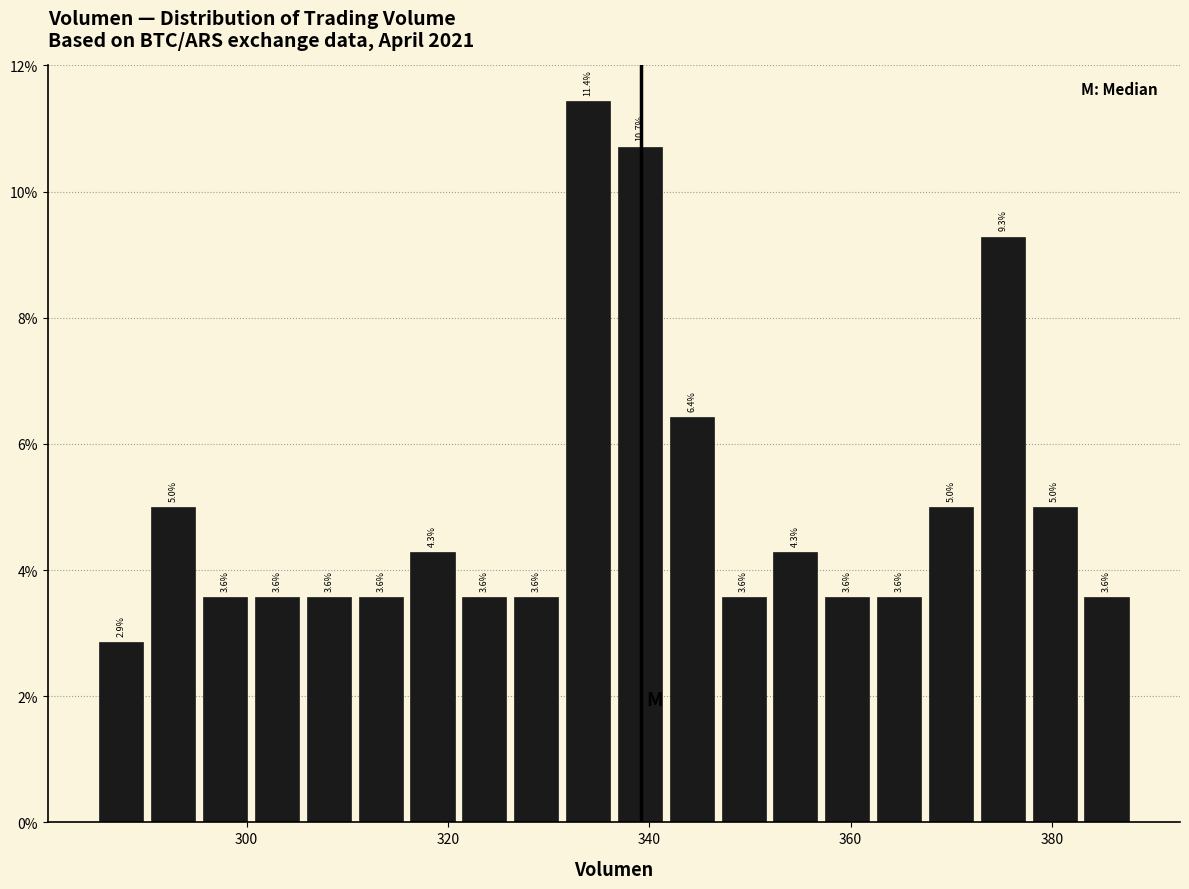

Around what value on the x-axis is the tallest bar? Give the approximate position of its centre, as read against the axis.

334